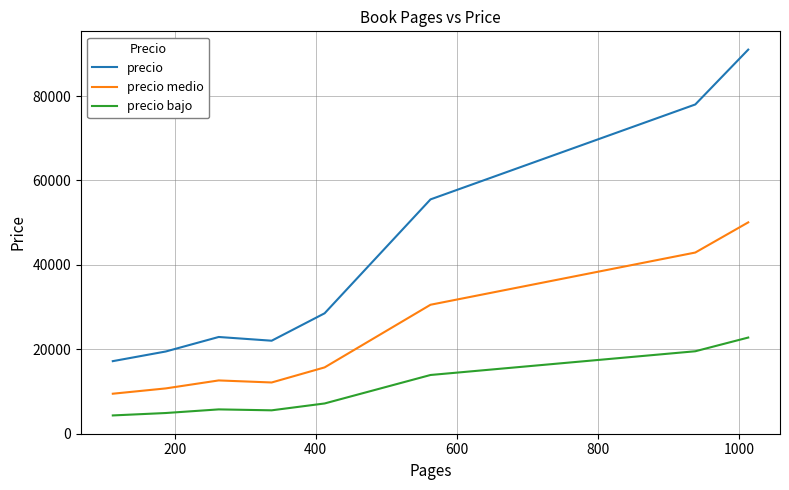

What is the difference between the second highest and minimum values in the precio bajo series?

15211.1